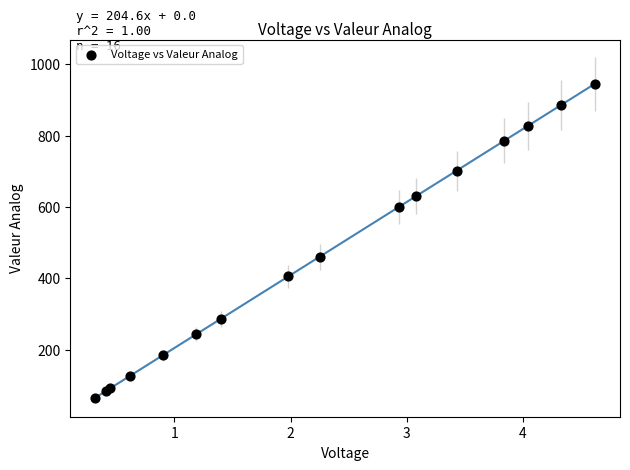

What Y value in the scatter plot is closest to 505?

460.4